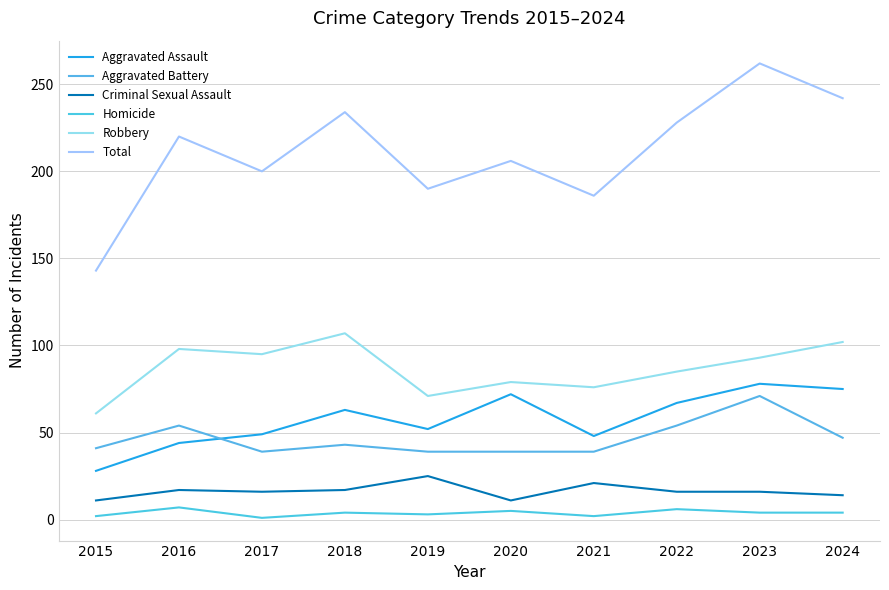

What is the difference between the maximum and minimum values in the Aggravated Battery series?

32